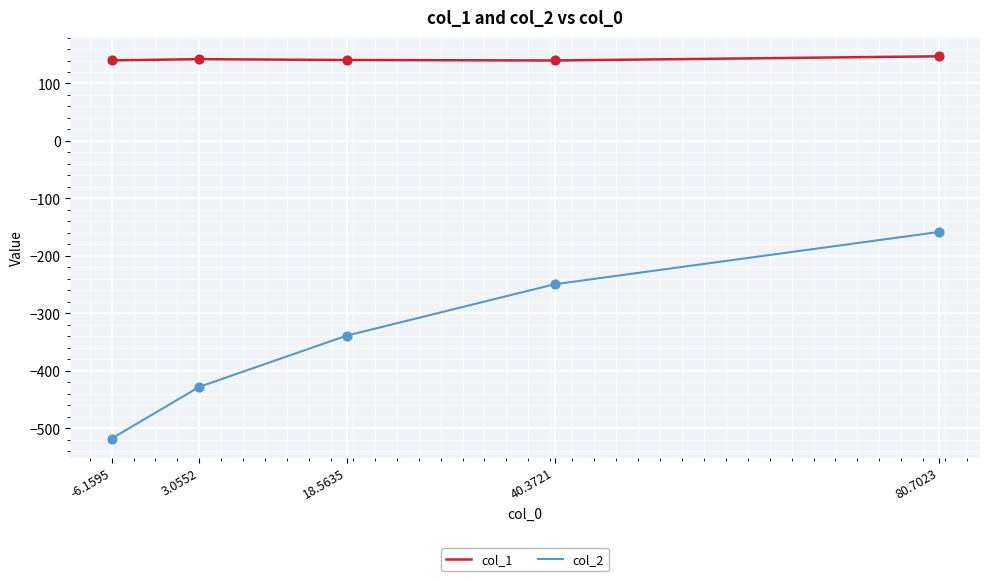

Which series has the largest total across all categories?

col_1